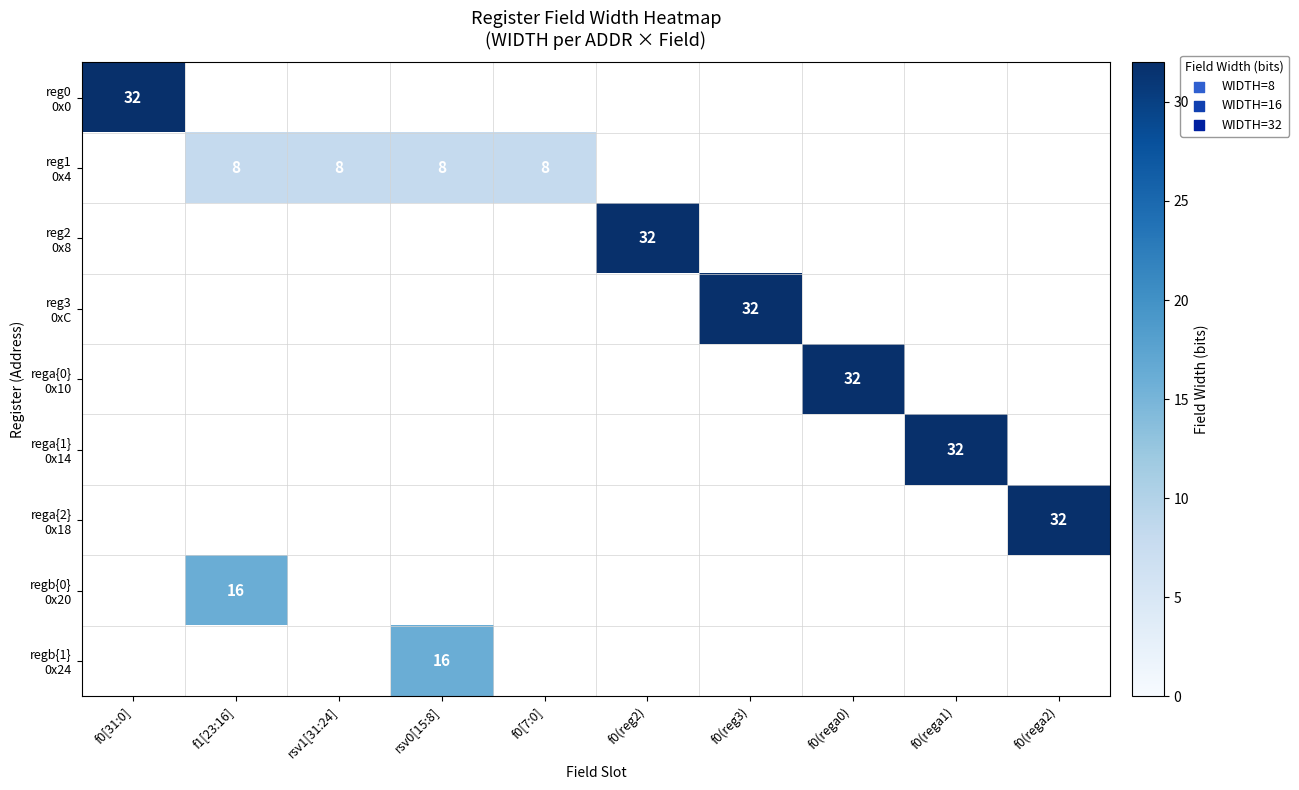

At f1[23:16], list the series in order from largest to smallest.

regb{0} 0x20, reg1 0x4, reg0 0x0, reg2 0x8, reg3 0xC, rega{0} 0x10, rega{1} 0x14, rega{2} 0x18, regb{1} 0x24